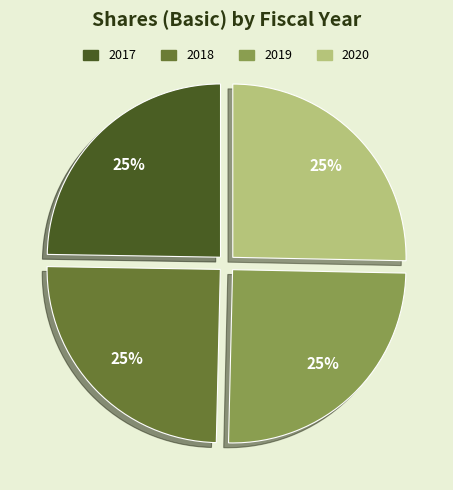

The 2019 slice represents 15% of the pie. True or false?

False